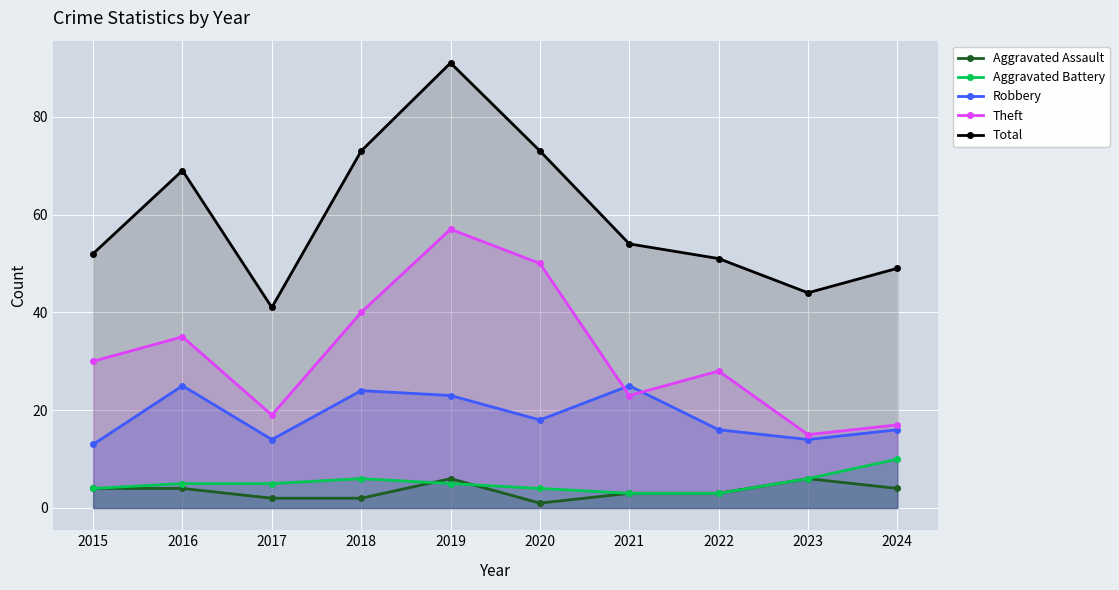

Reading left to right, transcribe all the data shown in this chart.

Aggravated Assault: 4	4	2	2	6	1	3	3	6	4
Aggravated Battery: 4	5	5	6	5	4	3	3	6	10
Robbery: 13	25	14	24	23	18	25	16	14	16
Theft: 30	35	19	40	57	50	23	28	15	17
Total: 52	69	41	73	91	73	54	51	44	49